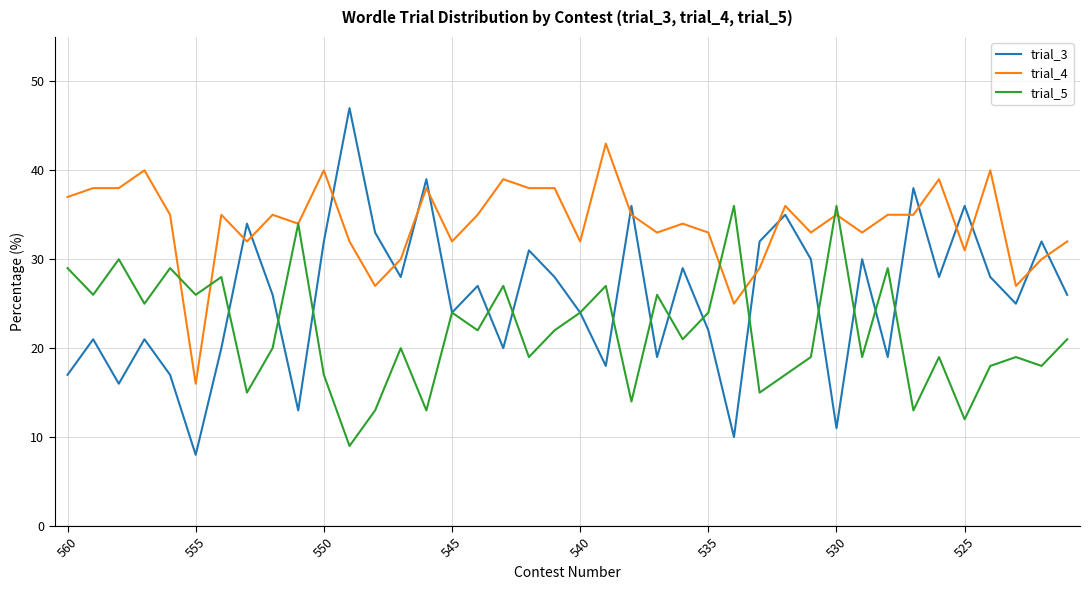

Which series has the widest spread of values?

trial_3